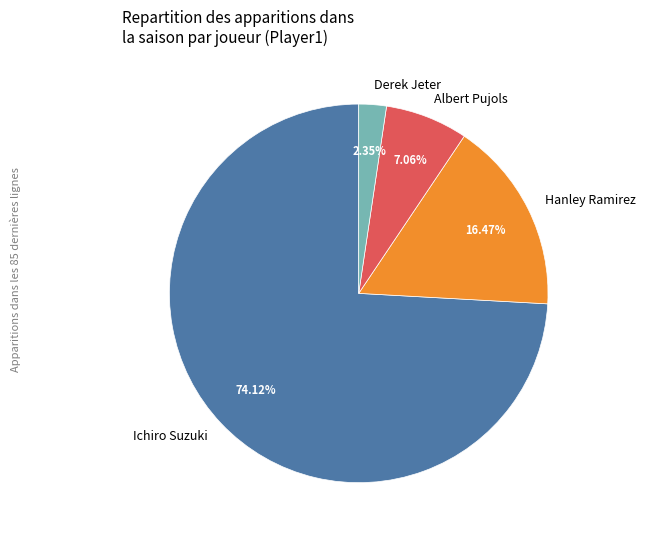

Which category accounts for the majority?

Ichiro Suzuki